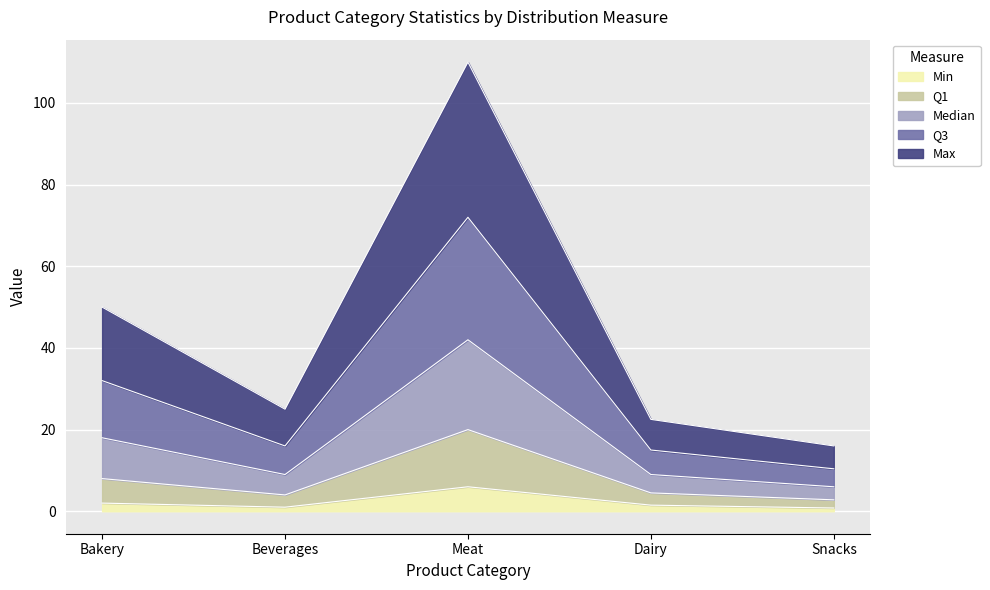

True or false: Q3 has more than 1 interior local peaks.

False